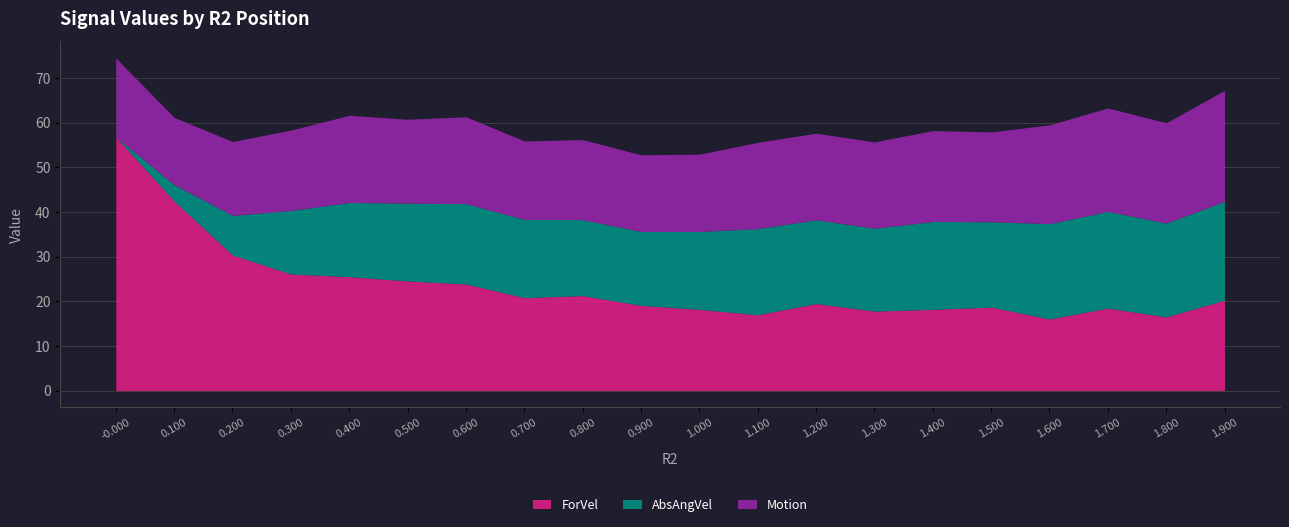

Which has a higher value, 13 or 14?

14